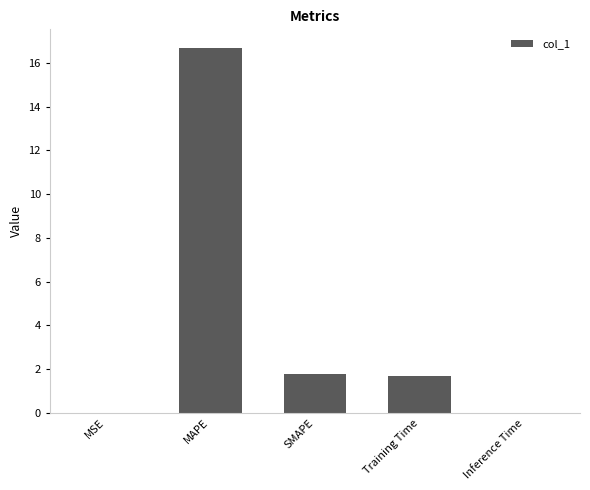

What is the maximum value shown in the chart?

16.7